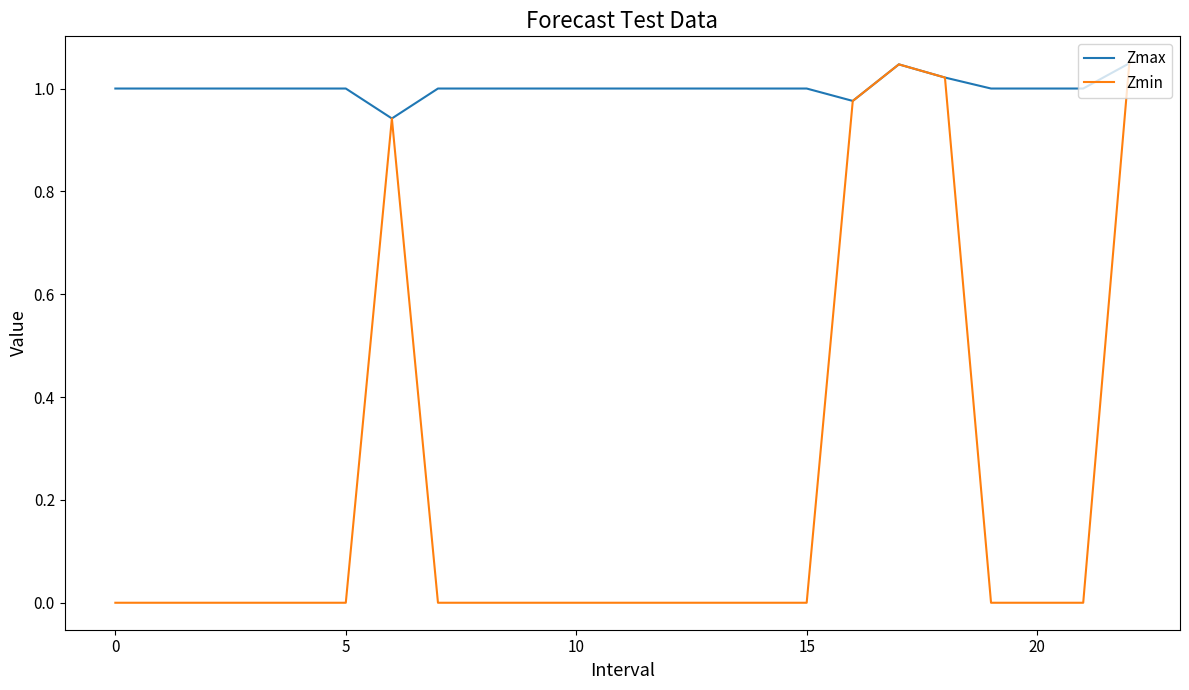

Which series has the widest spread of values?

Zmin